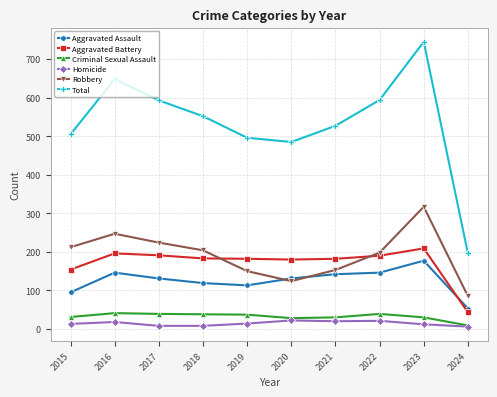

At which category does Robbery reach its first local peak?

2016